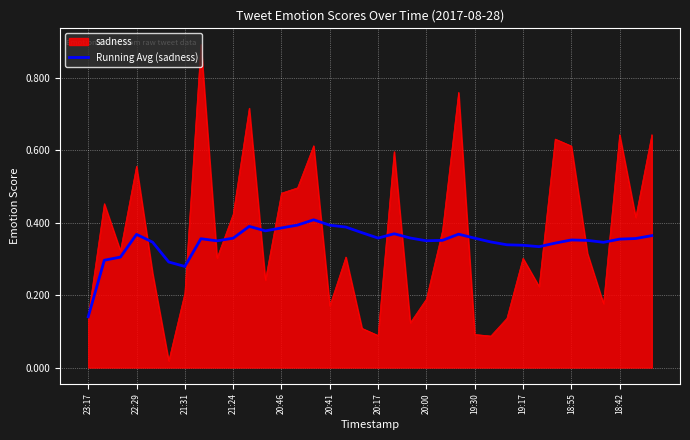

Rank the series by their maximum value, from highest to lowest.

sadness, Running Avg (sadness)